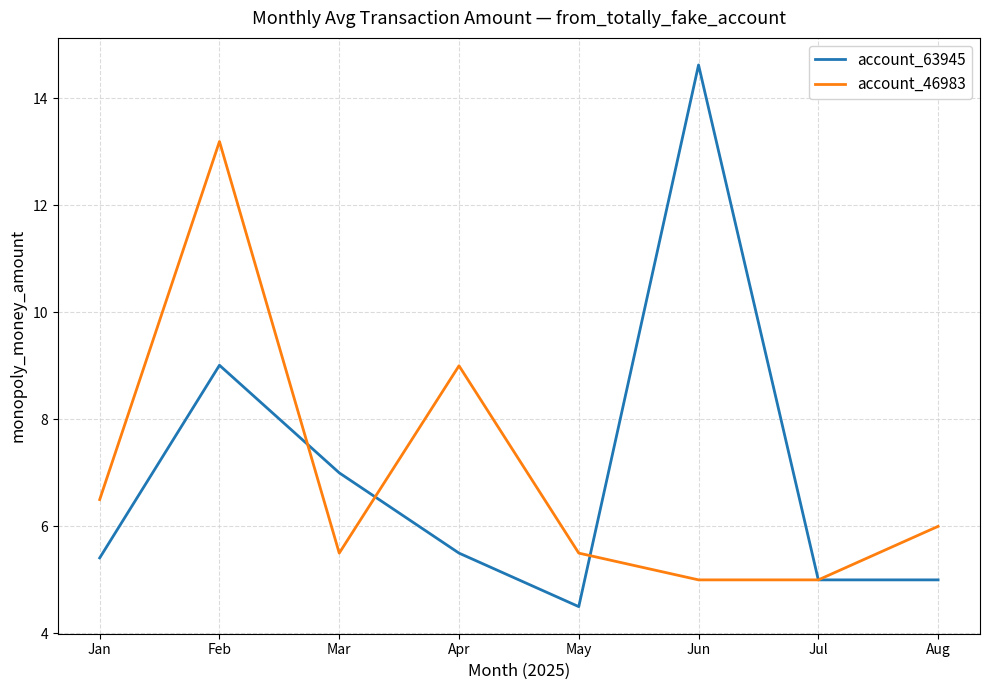

Where does the account_63945 series first go above 5?

Jan